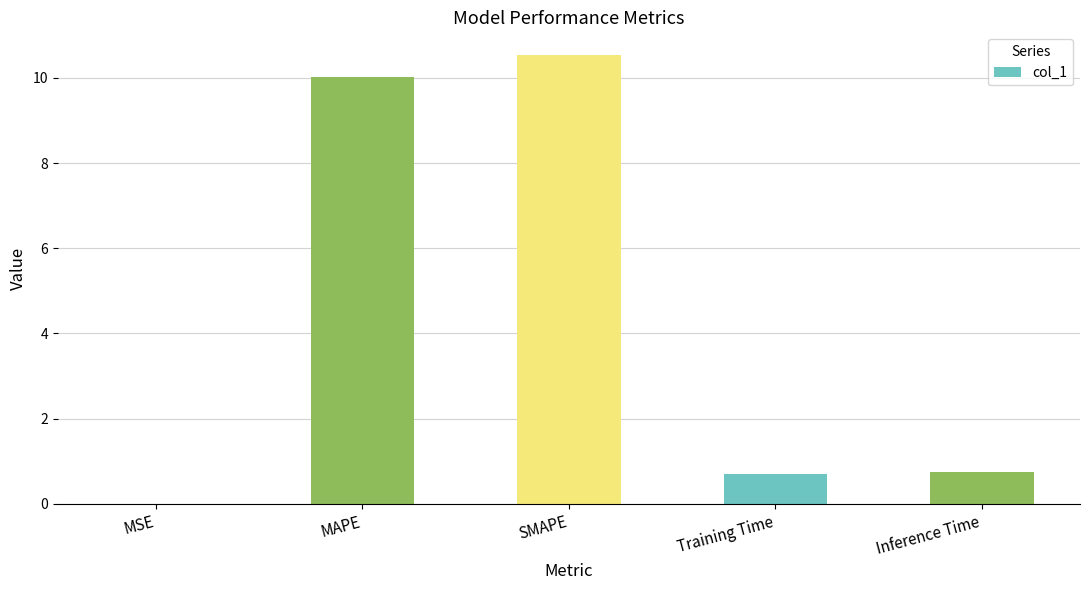

What is the maximum value shown in the chart?

10.5